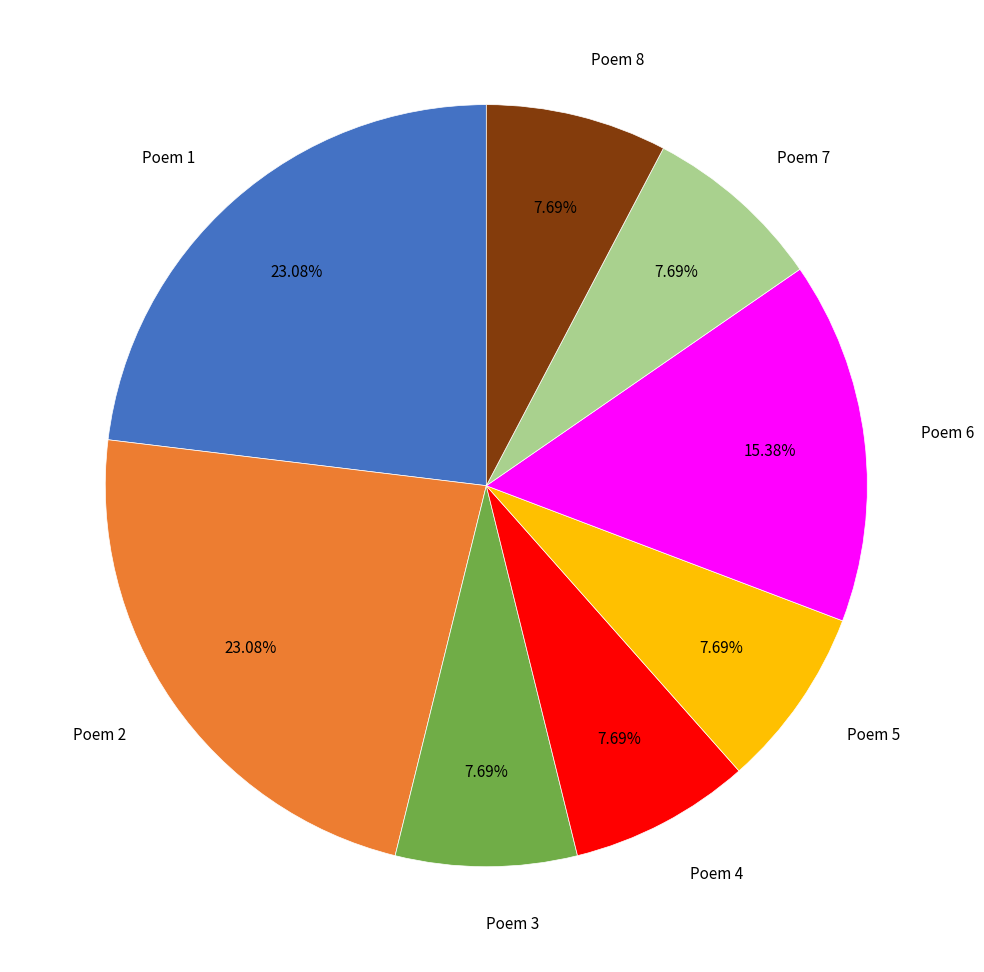

Count the number of slices in the pie.

8